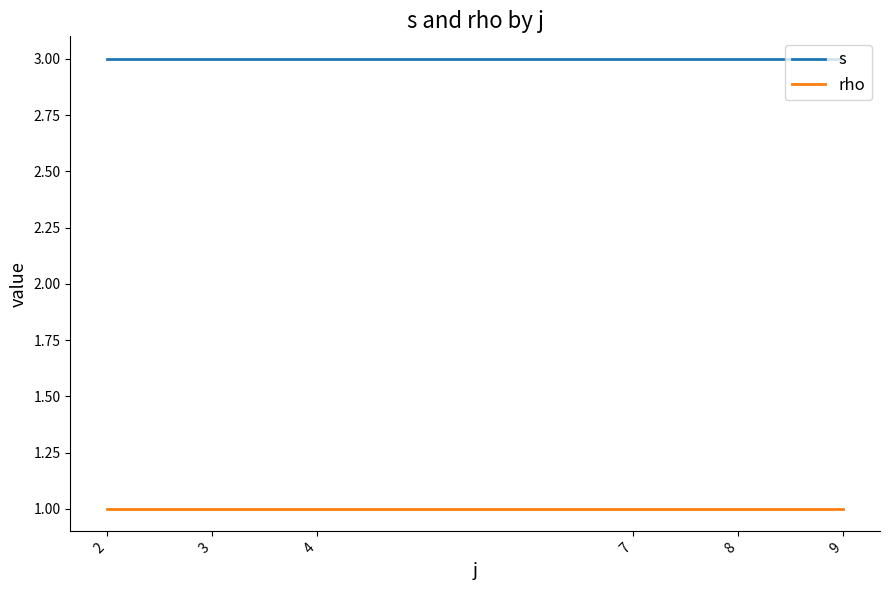

Reading left to right, what are all the values shown in this chart?

s: 2=3	3=3	4=3	7=3	8=3	9=3
rho: 2=1	3=1	4=1	7=1	8=1	9=1